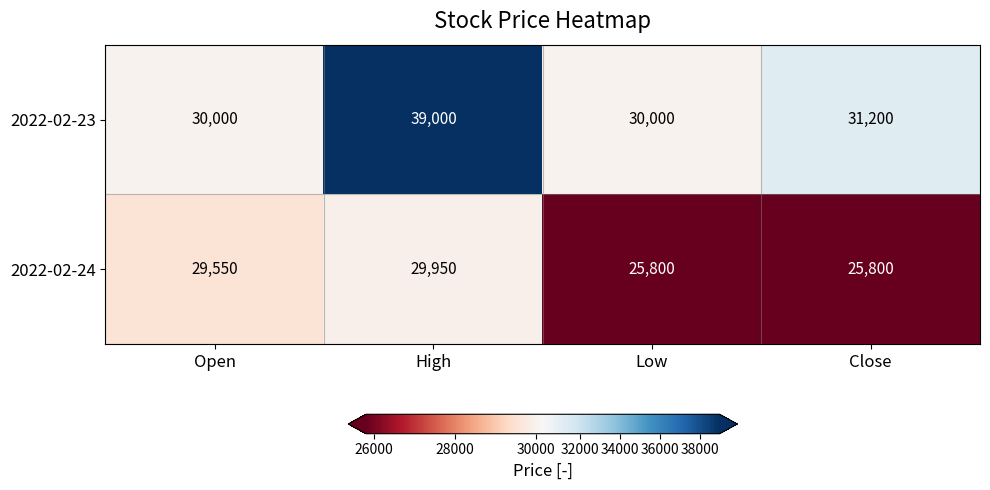

Read the 2022-02-23 value at High, to the nearest 100.

39000